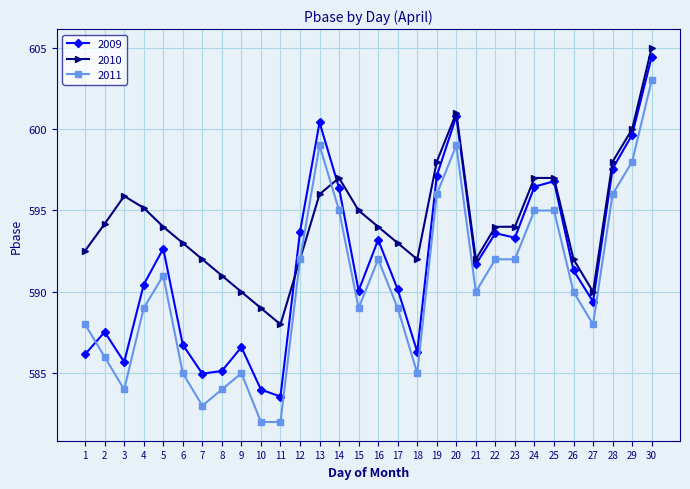

What is the maximum value for 2011?

603.0